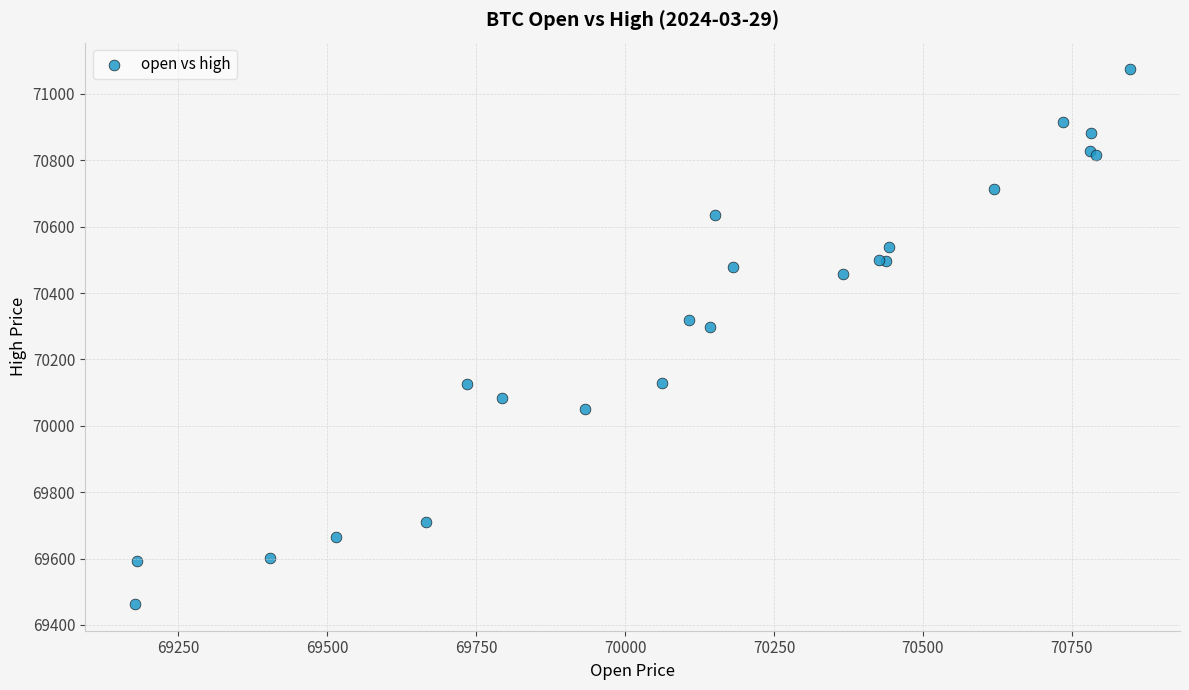

What Y value in the scatter plot is closest to 70268?

70299.0